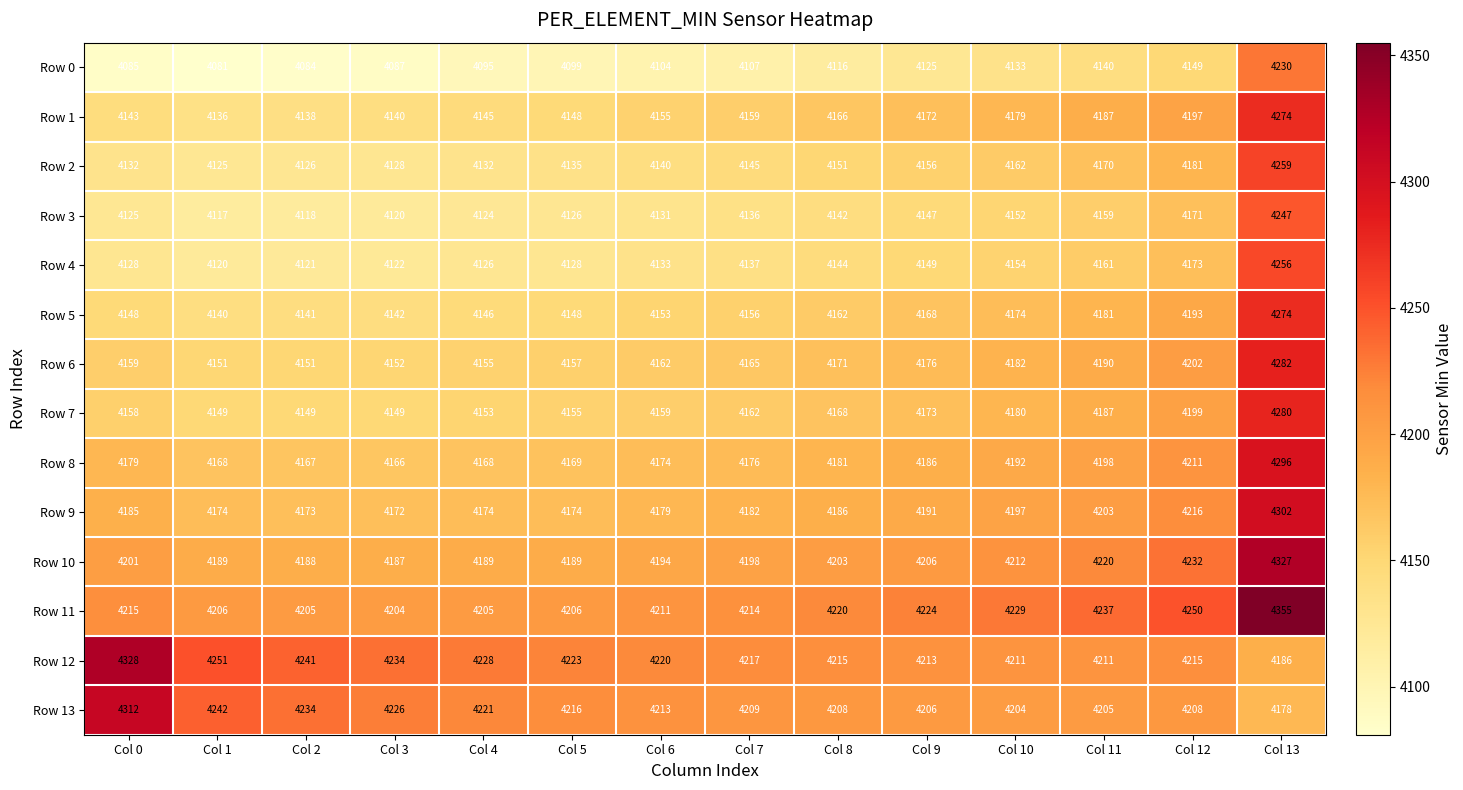

At which label does Row 3 reach its peak?

Col 13